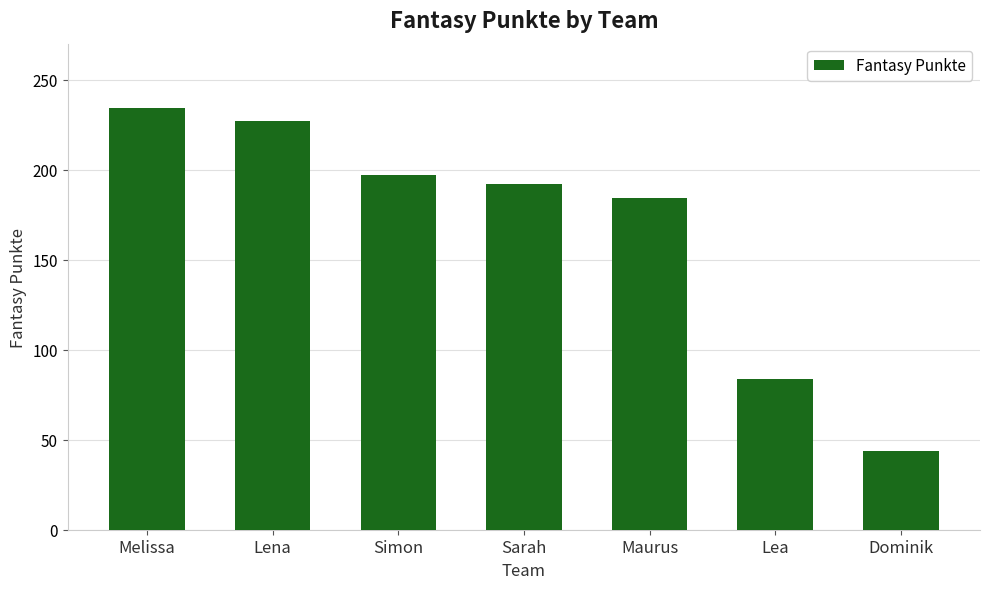

What is the value of the 2nd bar from the left?

227